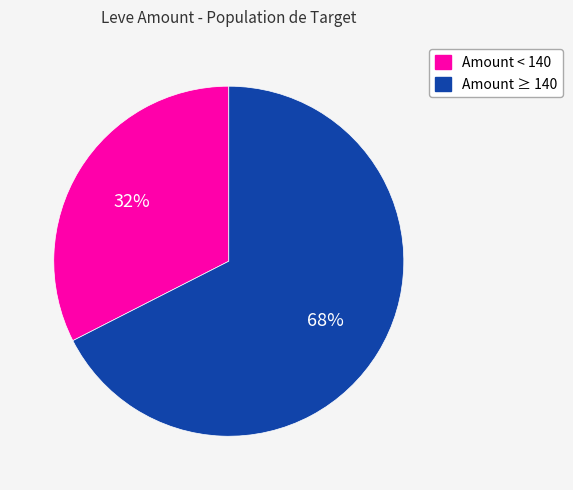

To the nearest percent, what is the average slice percentage?

50%